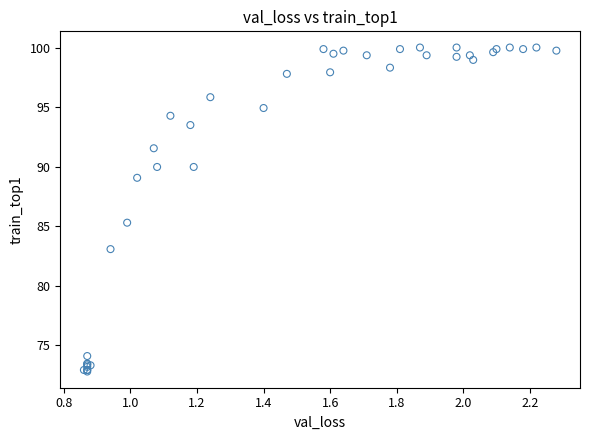

What Y value in the scatter plot is closest to 86?

85.3